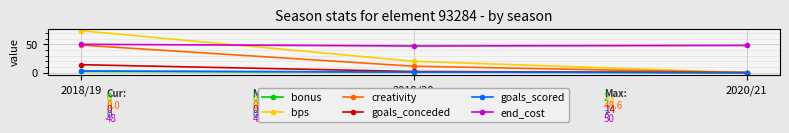

What is the difference between the maximum and second lowest values in the goals_conceded series?

12.0